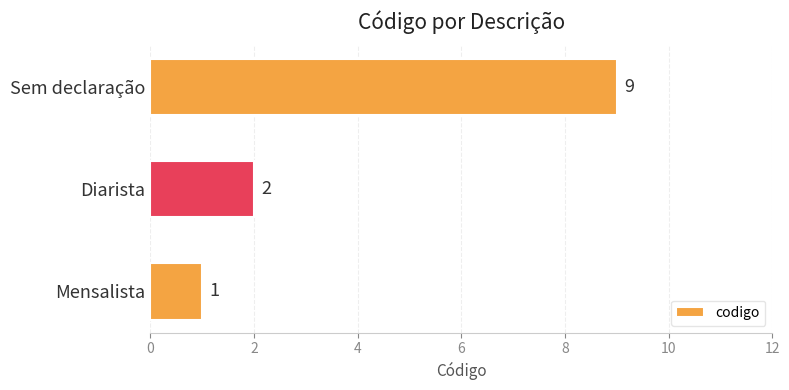

Count the number of data series in this chart.

1